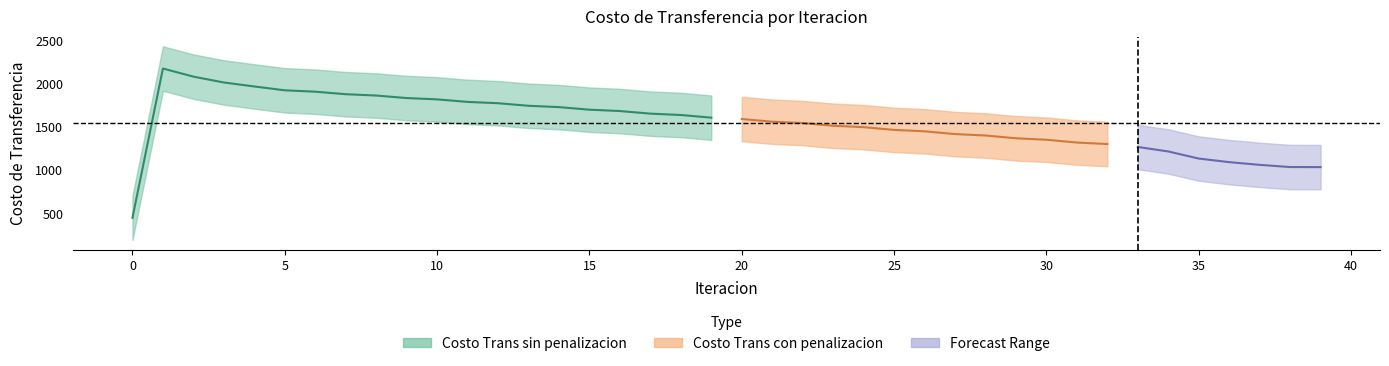

How many interior local peaks does the Costo Trans sin penalizacion series have?

1